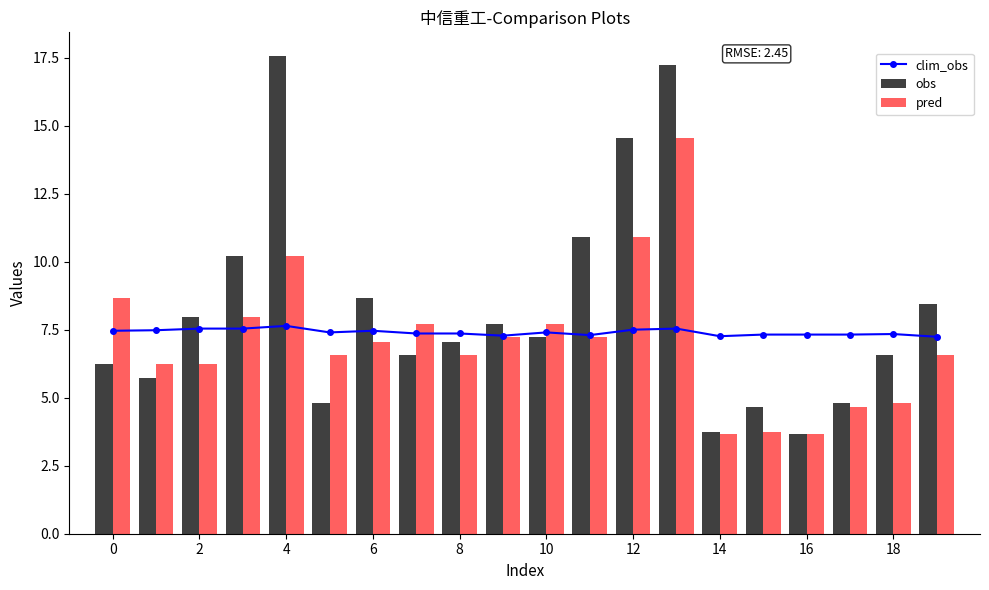

The value of pred at 18 is 8.4. True or false?

False